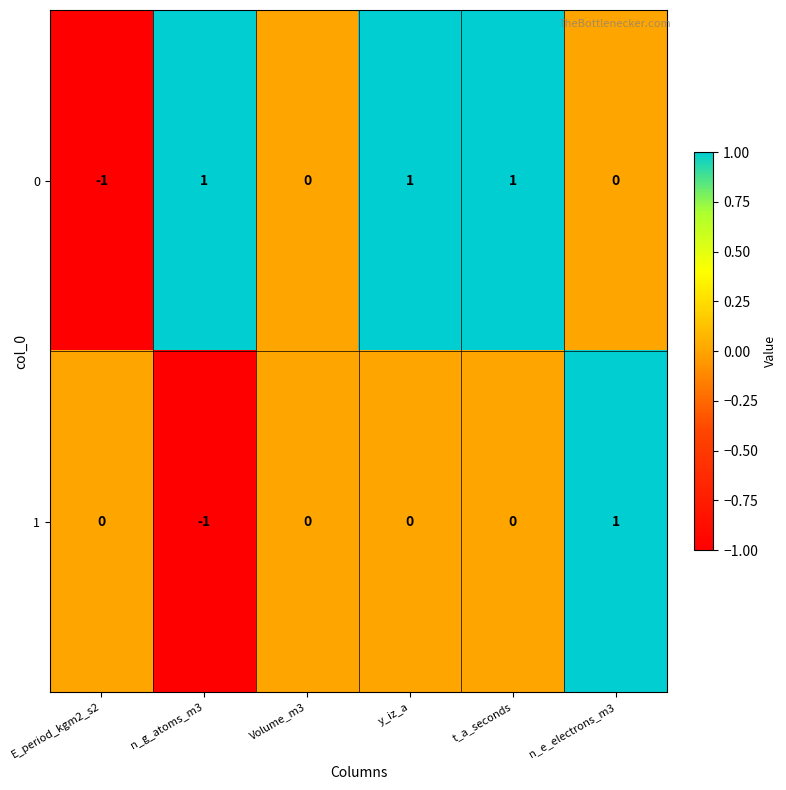

How many values in the 0 series are below 1?

3